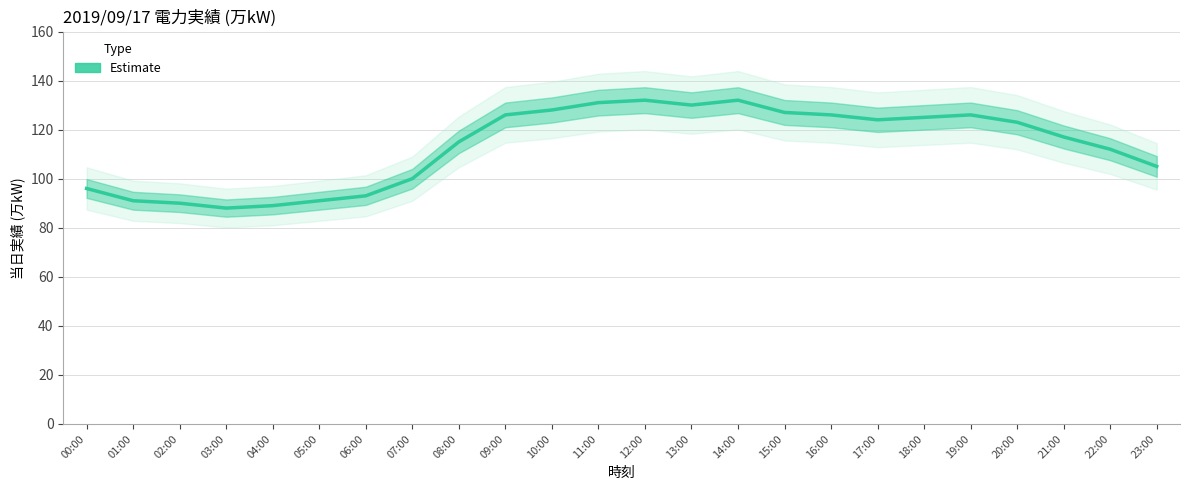

What is the minimum value shown in the chart?

88